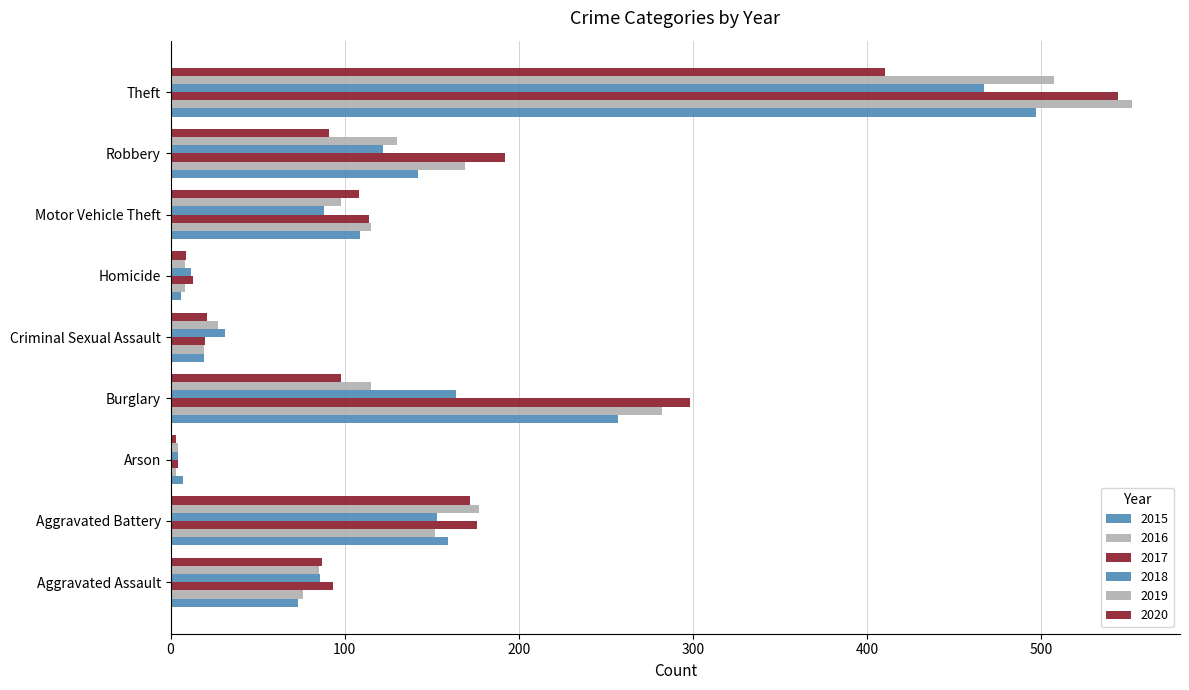

What is the value of the 2015 bar at the 2nd from the left?

159